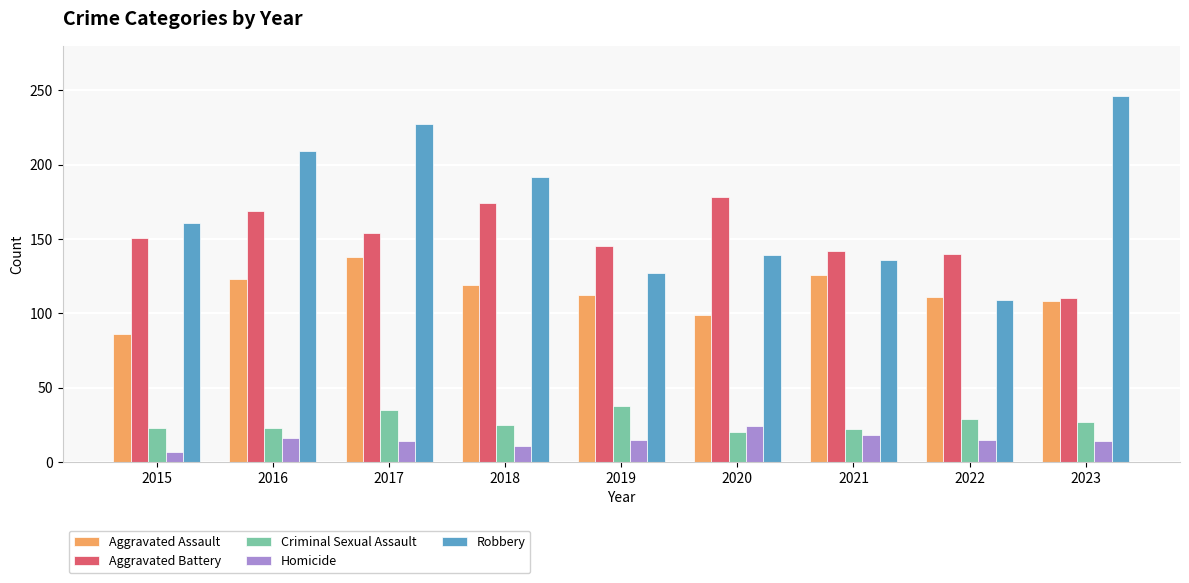

Does the chart contain stacked bars?

No